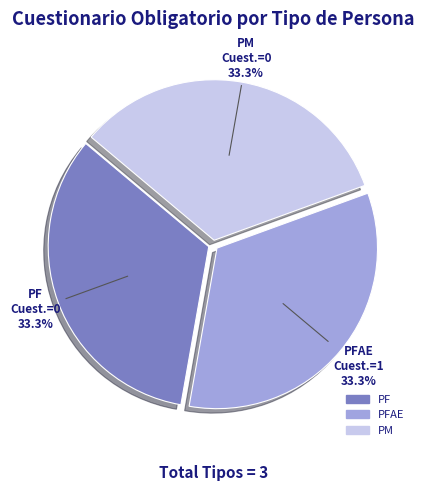

Does any single category account for the majority?

No